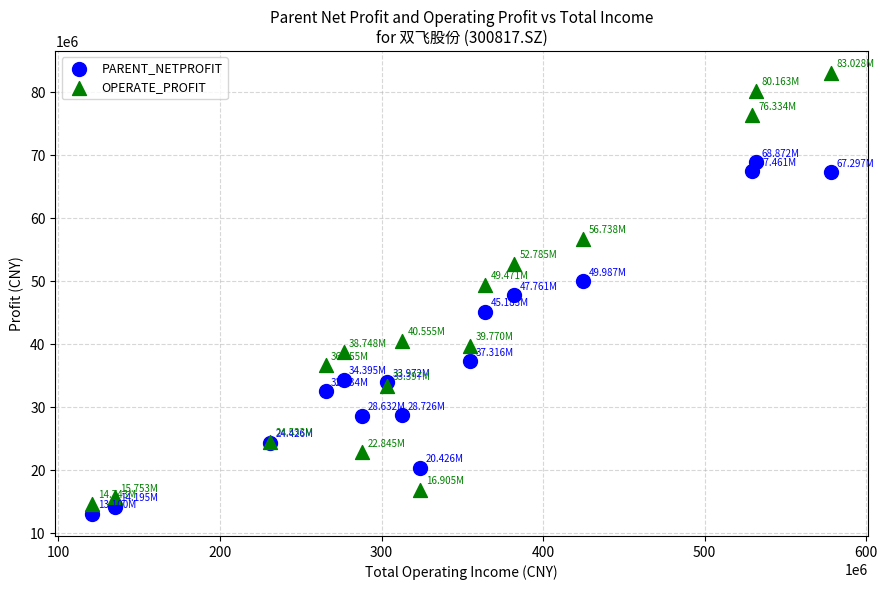

Which series has the widest spread of Y values?

OPERATE_PROFIT